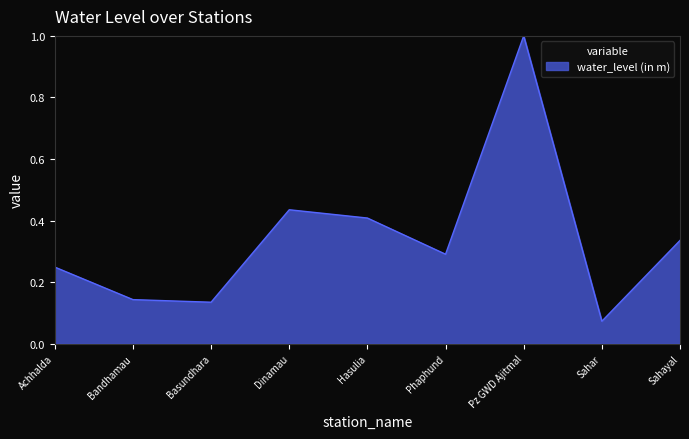

At which label is the value closest to 0?

Sahar